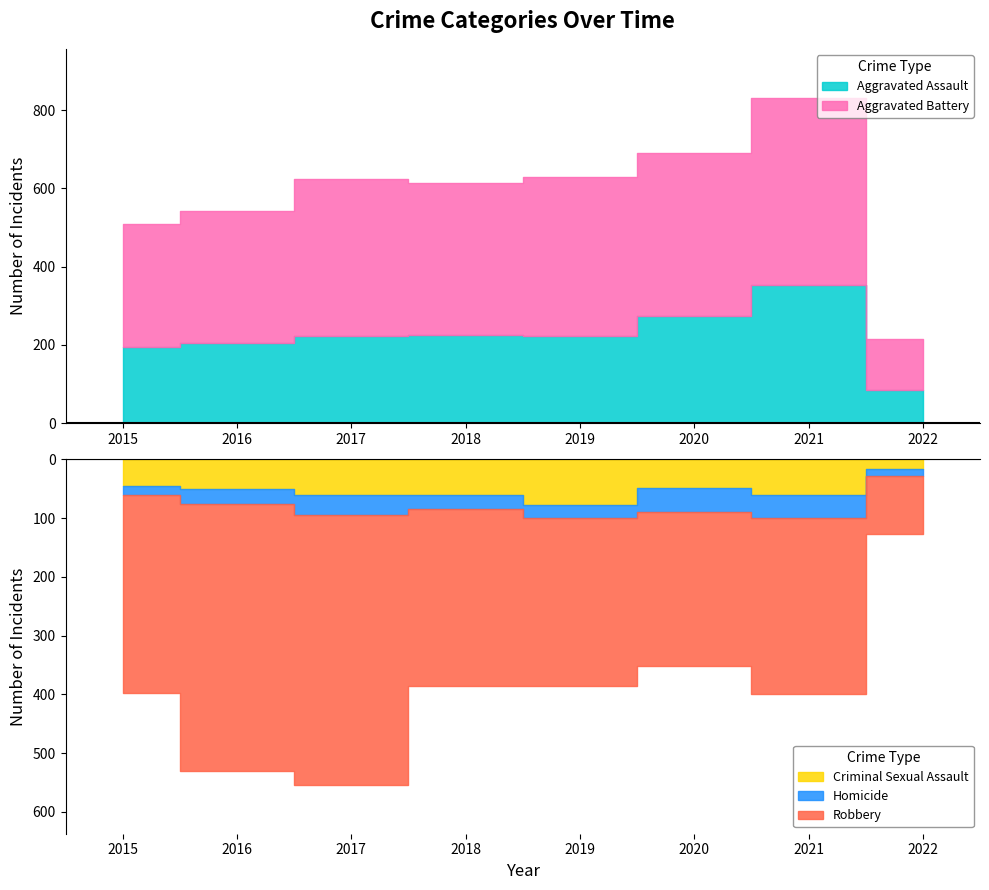

What are all the series names shown in the legend?

Aggravated Assault, Aggravated Battery, Criminal Sexual Assault, Homicide, Robbery